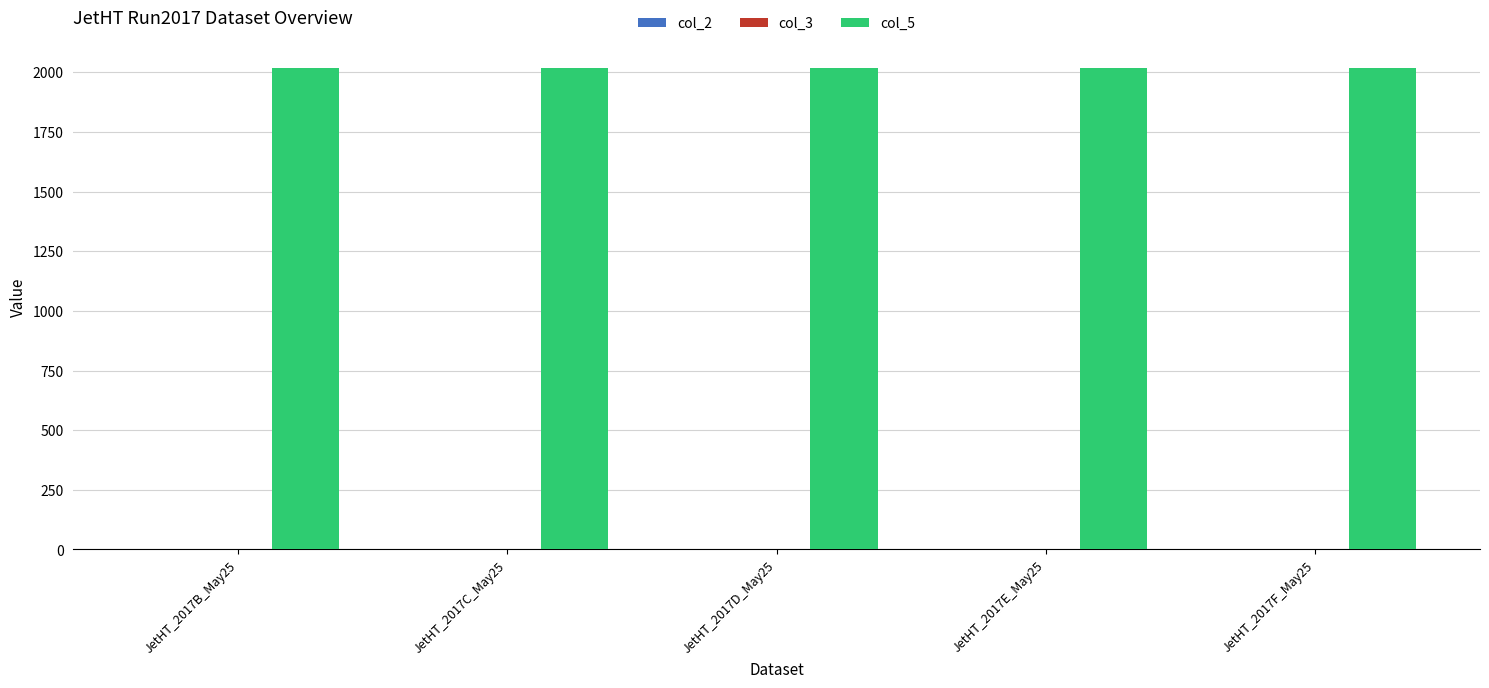

What is the maximum value shown in the chart?

2017